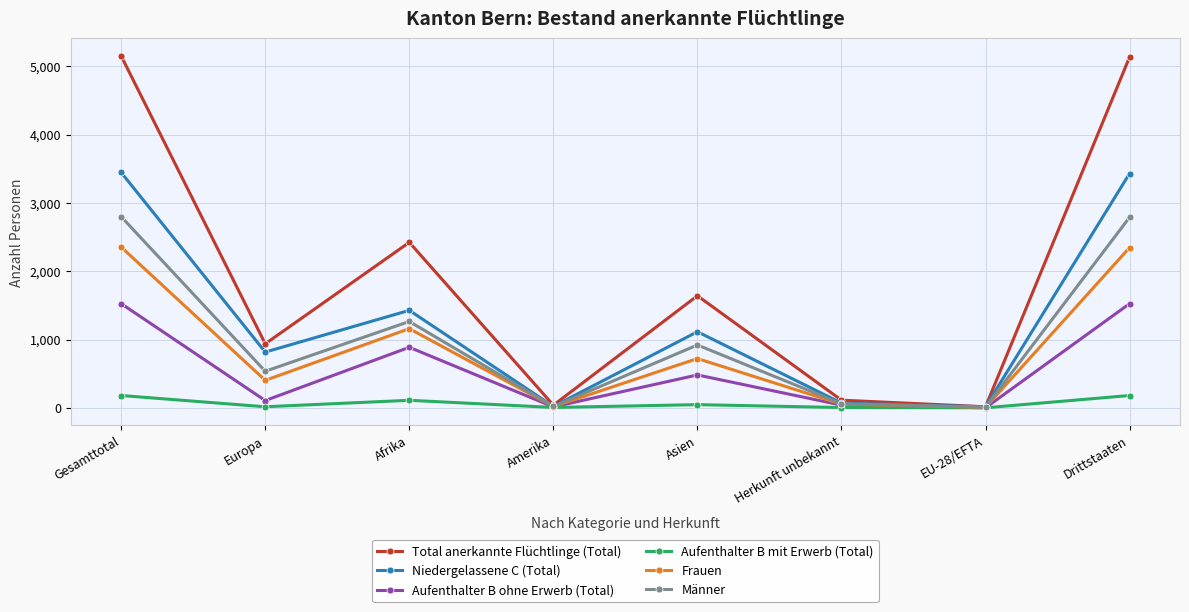

At which category does Aufenthalter B ohne Erwerb (Total) reach its first local valley?

Europa